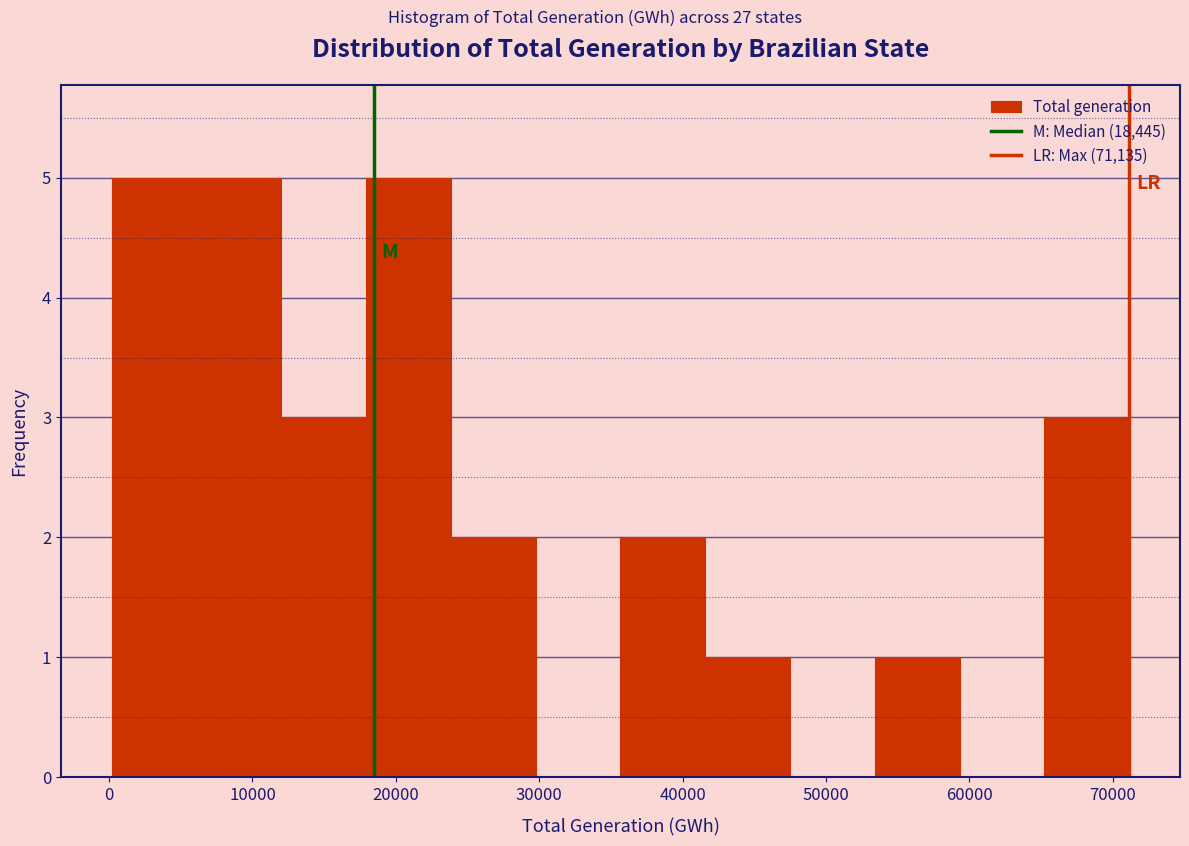

What is the height of the bar covering 36000 to 42000 on the x-axis? Neither the bar edges nor the heights are printed on the chart, so give them approximately, as read against the axes.

2